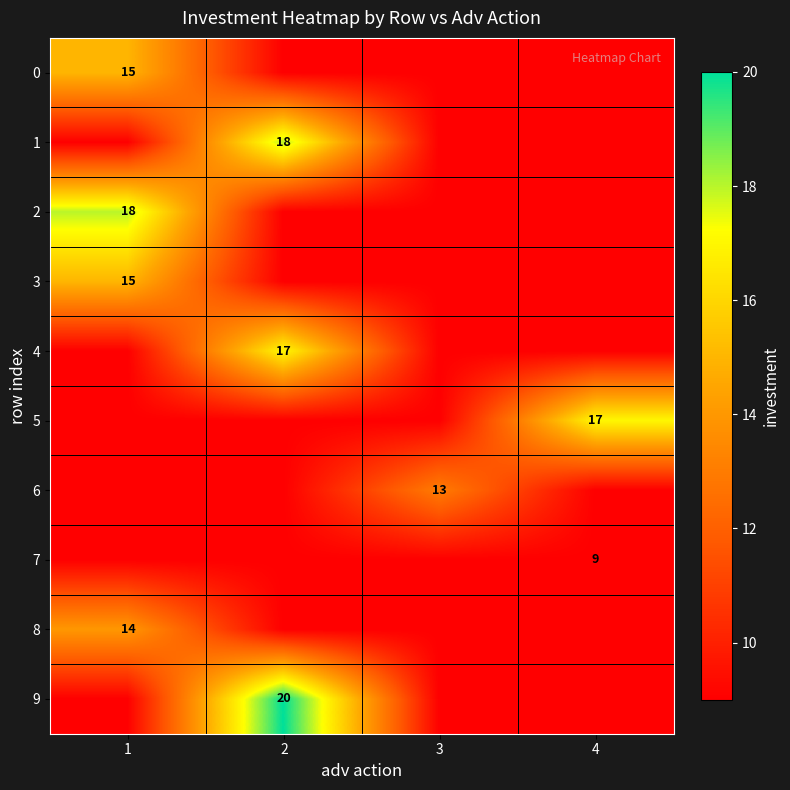

What is the minimum value shown in the chart?

9